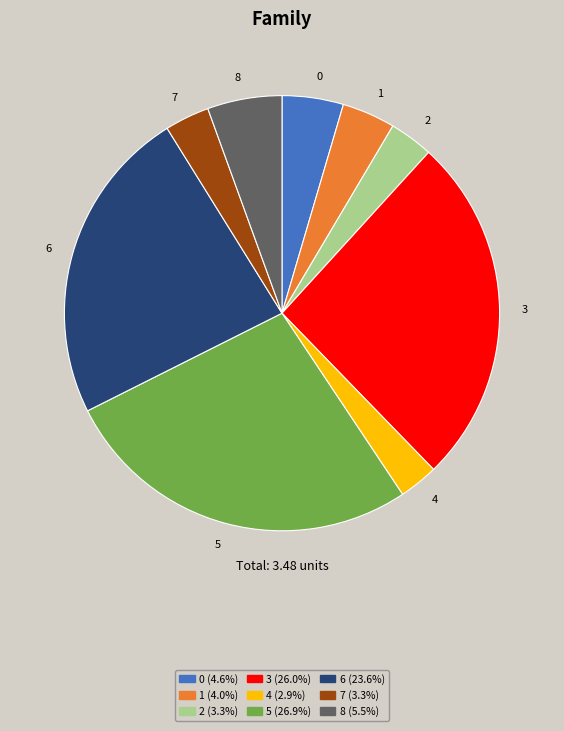

Is 5 the majority of the pie?

No